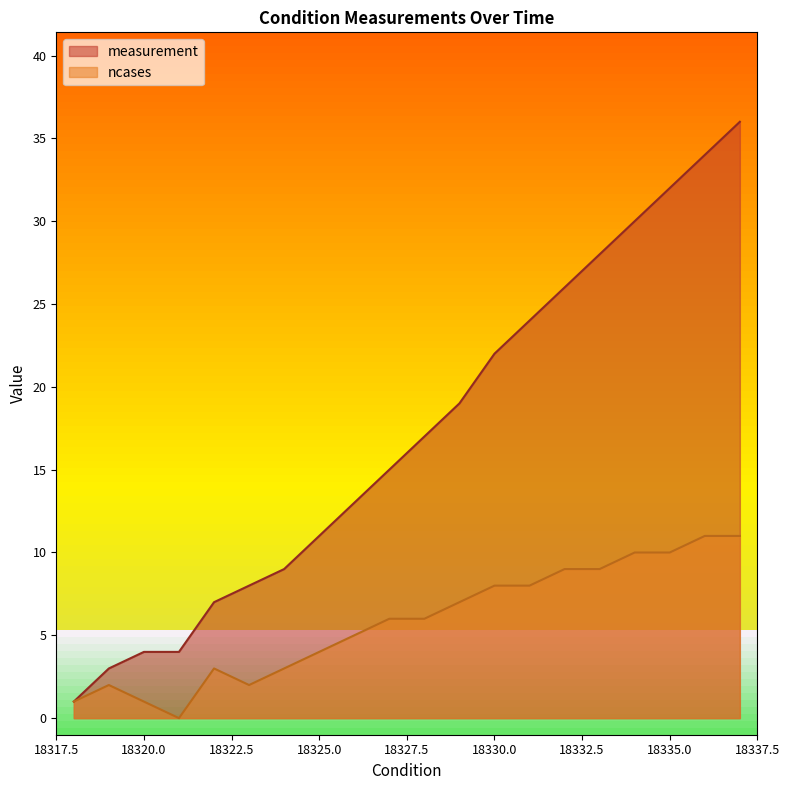

Reading right to left, what are all the values shown in this chart?

measurement: 36	34	32	30	28	26	24	22	19	17	15	13	11	9	8	7	4	4	3	1
ncases: 11	11	10	10	9	9	8	8	7	6	6	5	4	3	2	3	0	1	2	1